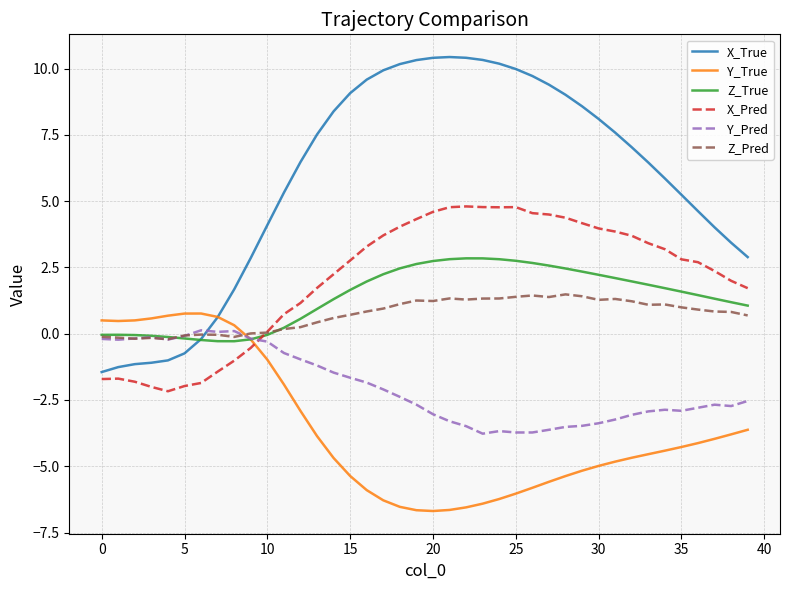

Which series has the largest range (max minus min)?

X_True